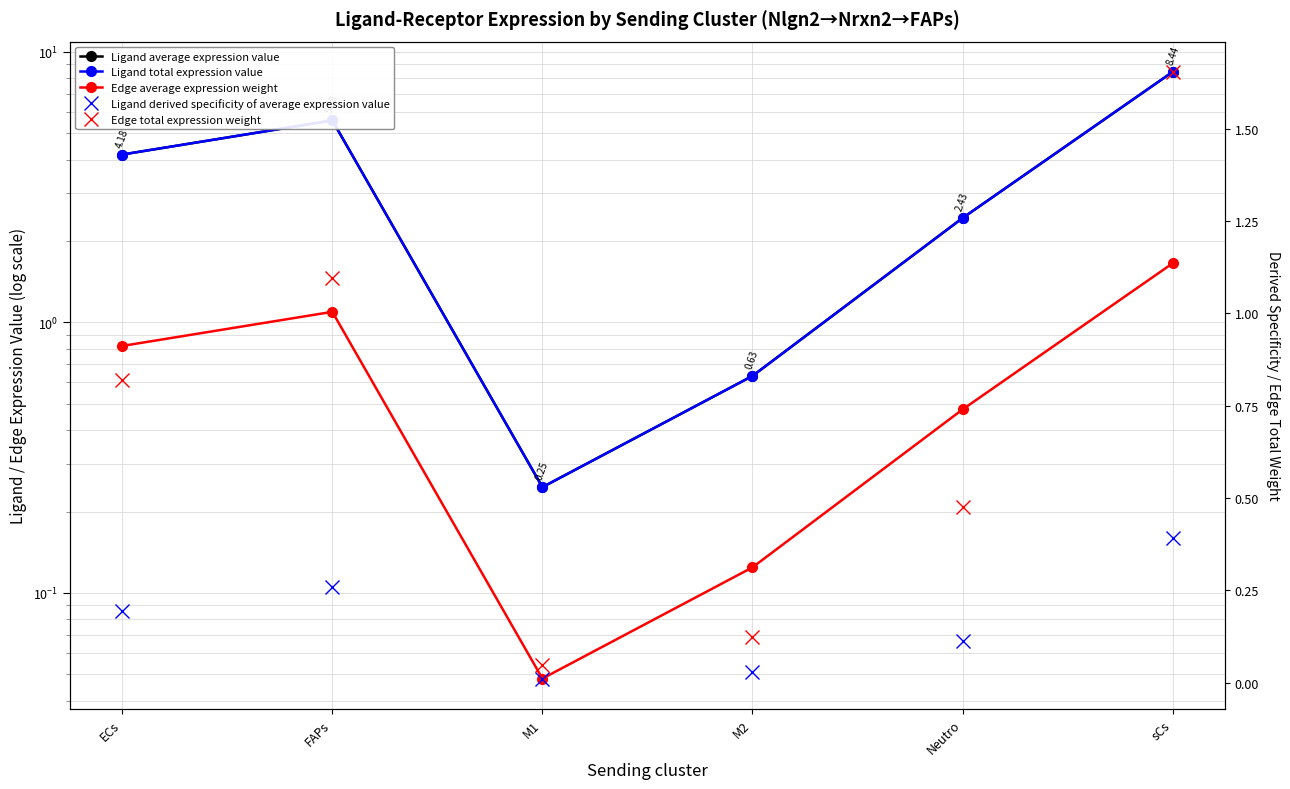

Rank the categories by Edge total expression weight value from highest to lowest.

sCs, FAPs, ECs, Neutro, M2, M1